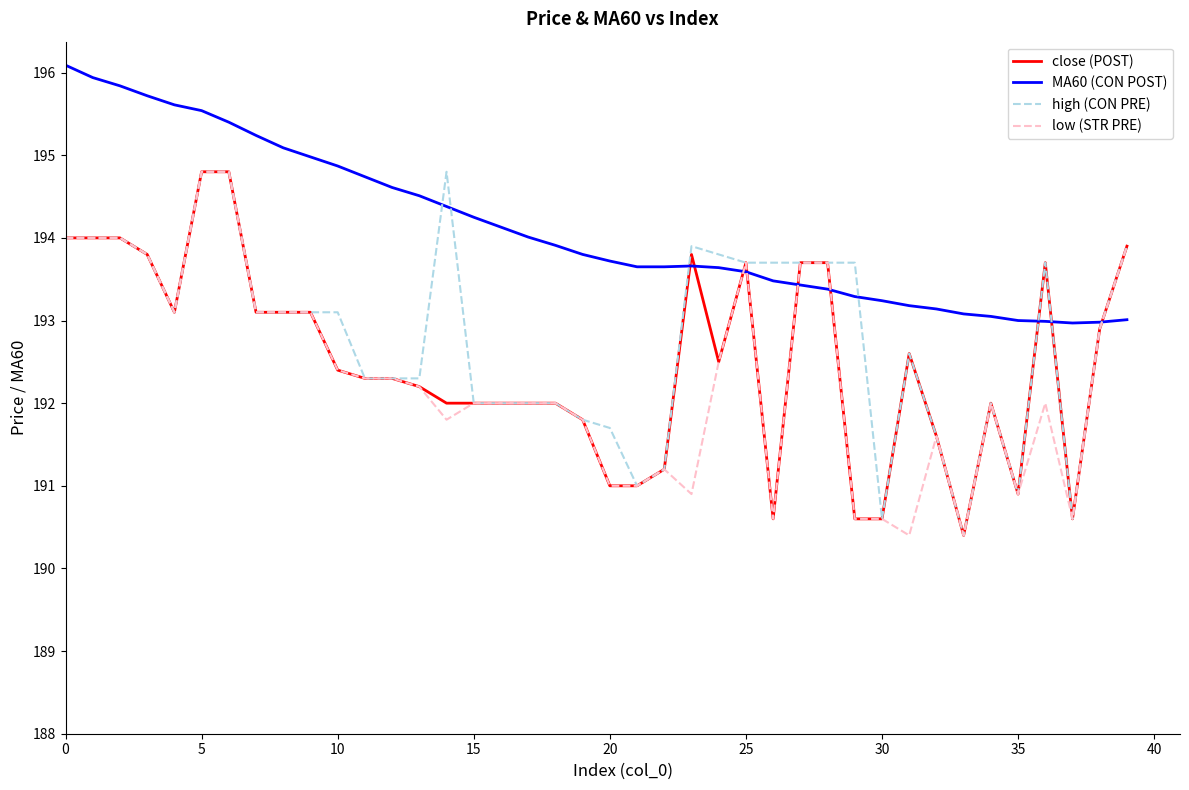

Which series has the largest total across all categories?

MA60 (CON POST)